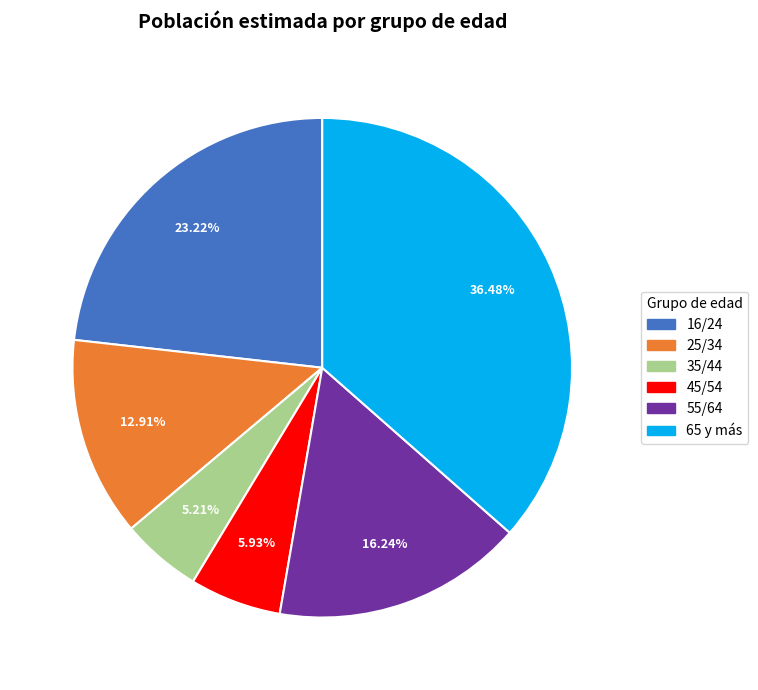

Which has a higher value, 45/54 or 65 y más?

65 y más